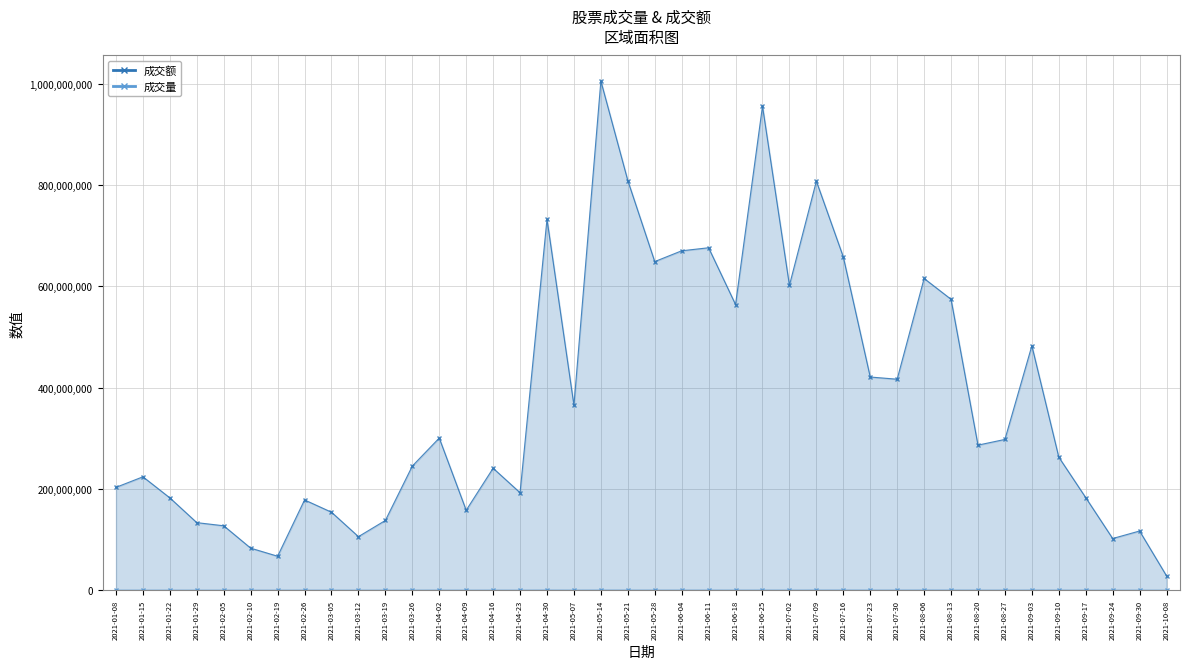

What is the smallest value displayed?

11077